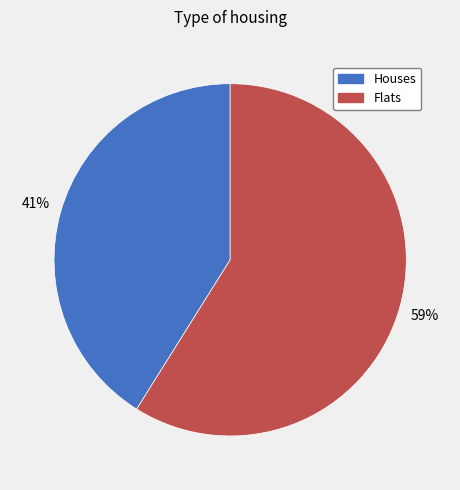

Is it true that Houses is 55% of the pie?

False